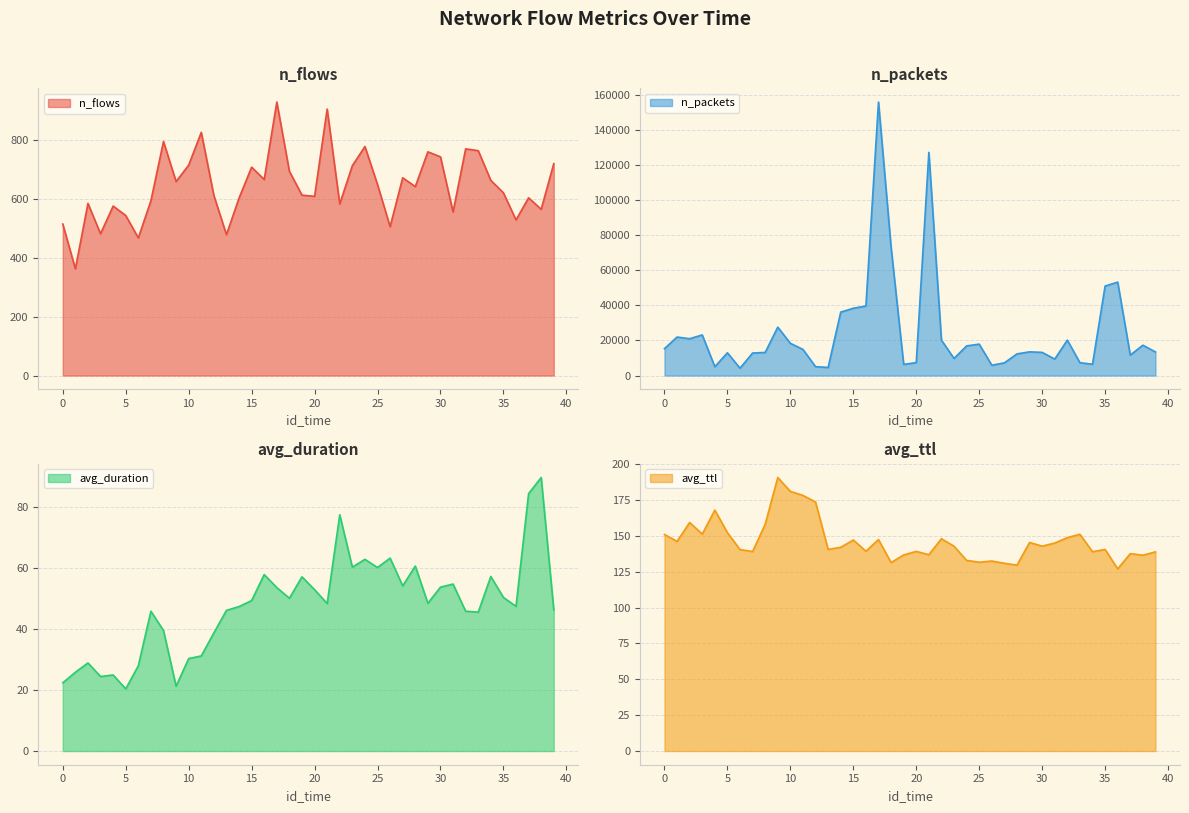

At 32, list the series in order from smallest to largest.

avg_duration, avg_ttl, n_flows, n_packets